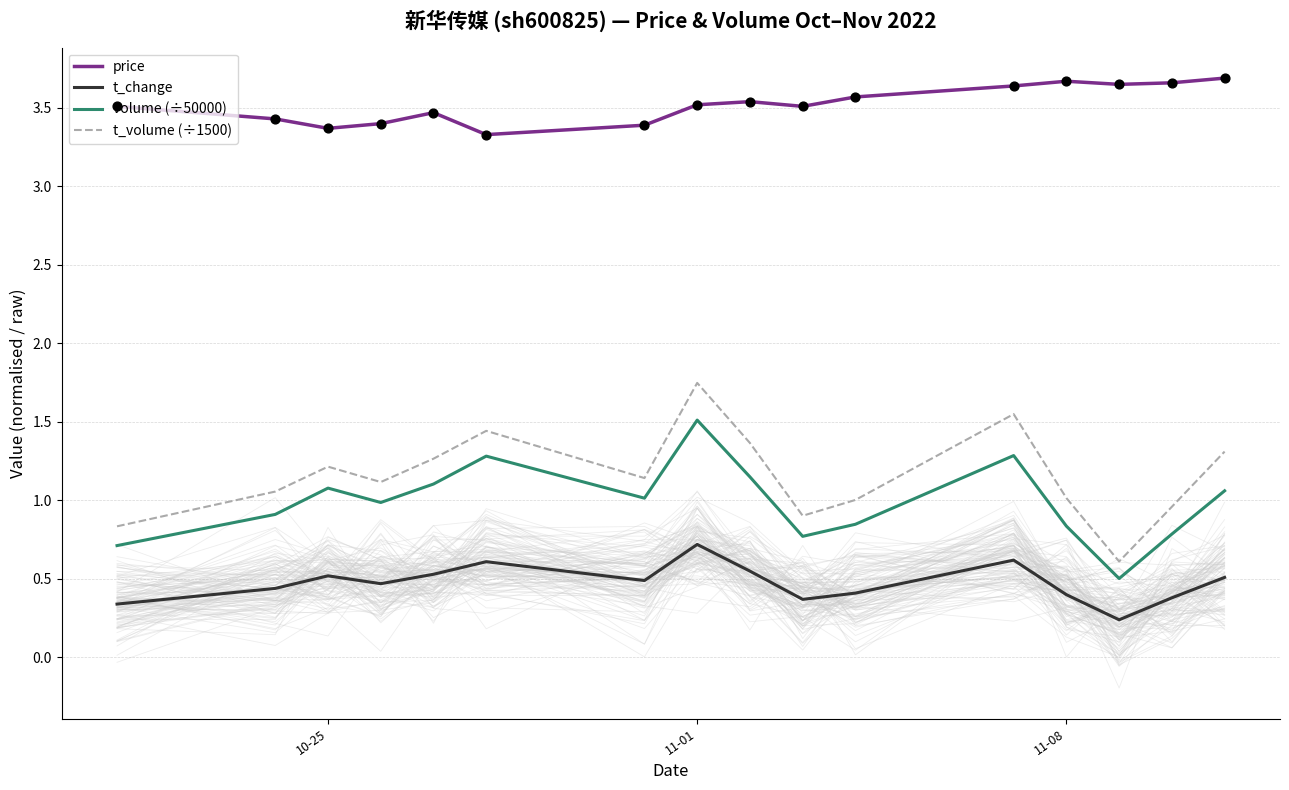

What is the maximum value for volume (÷50000)?

1.5